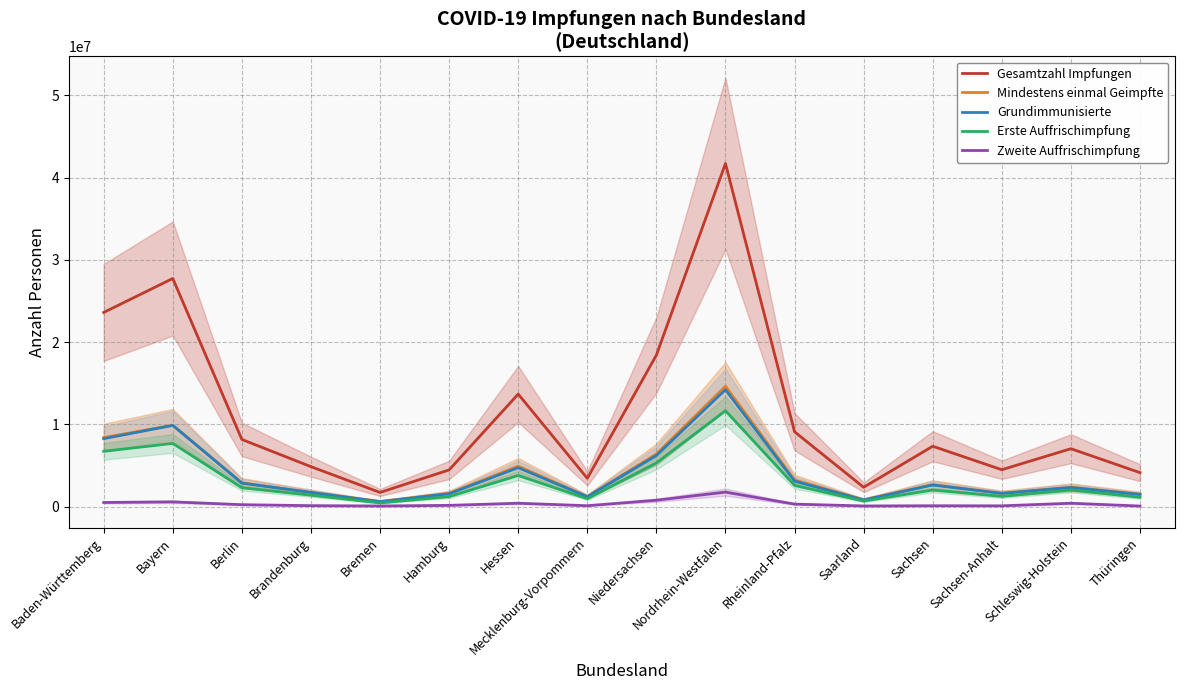

At how many categories does at least one series exceed 31611650?

1